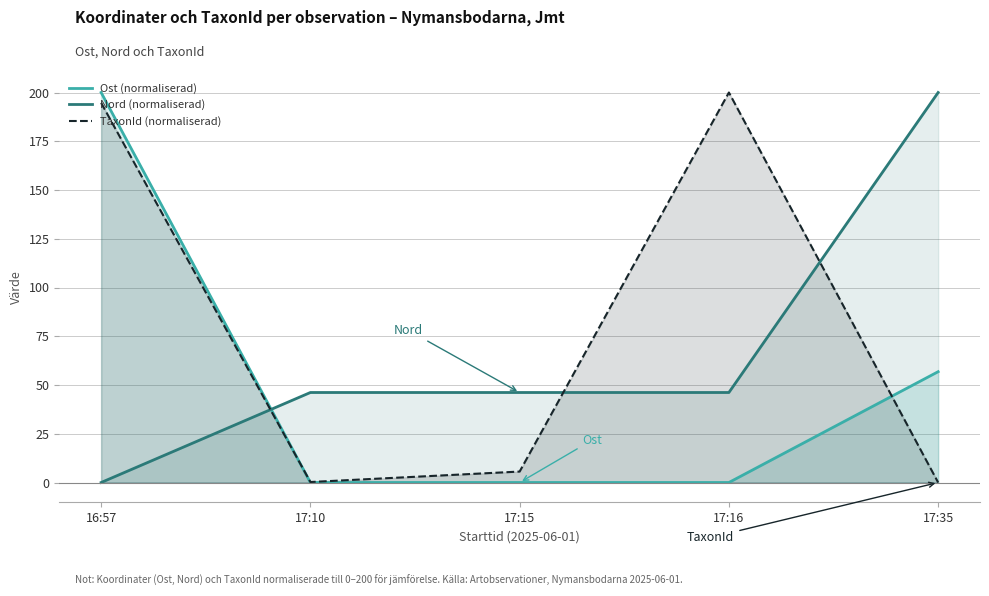

What is the maximum value shown in the chart?

200.0